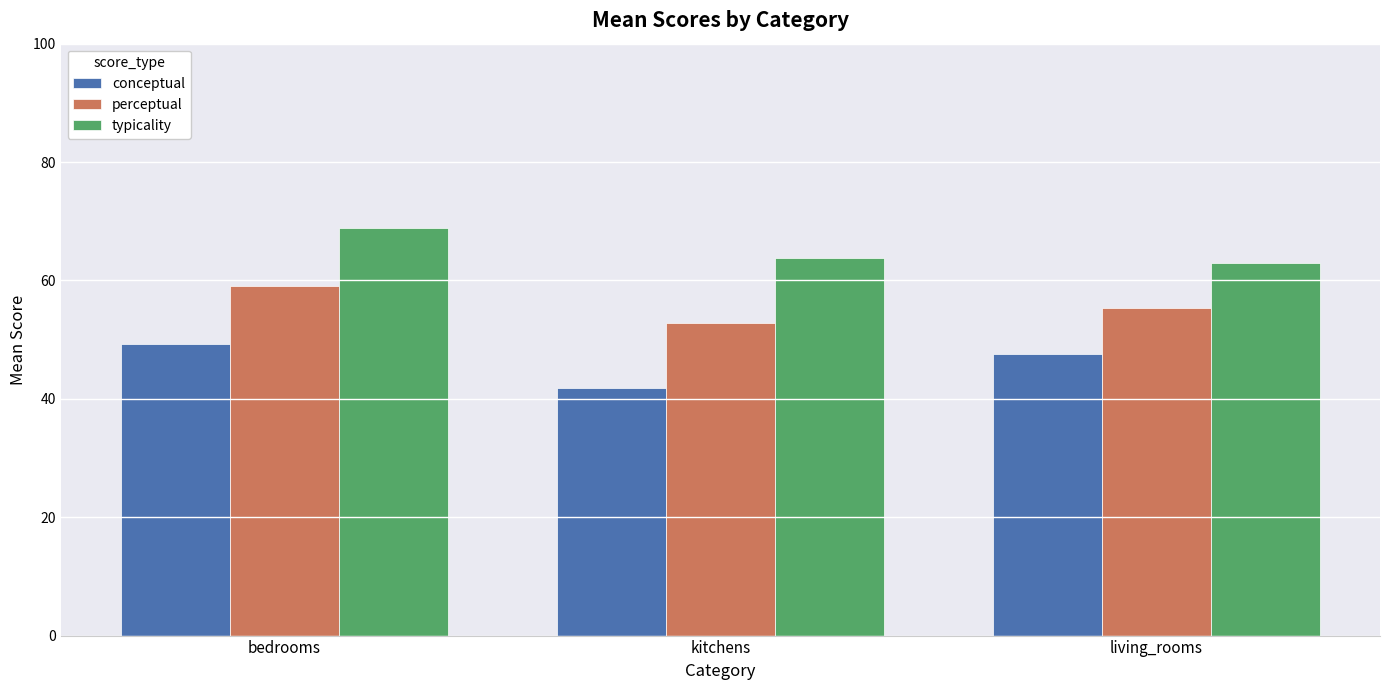

What are all the series names shown in the legend?

conceptual, perceptual, typicality